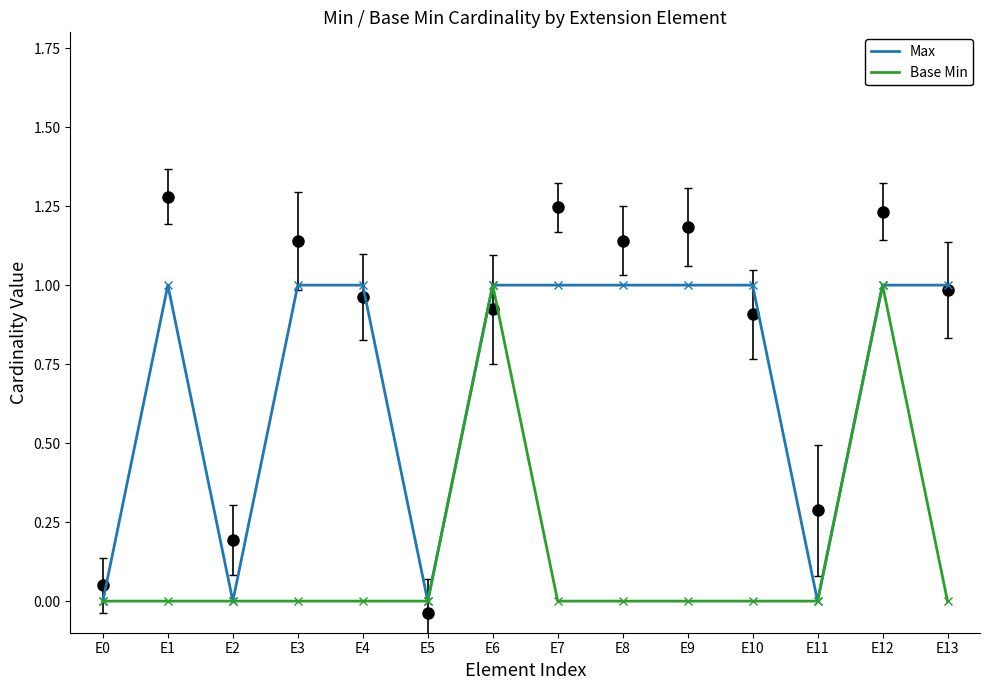

The Max series shows 0 at E2. True or false?

True